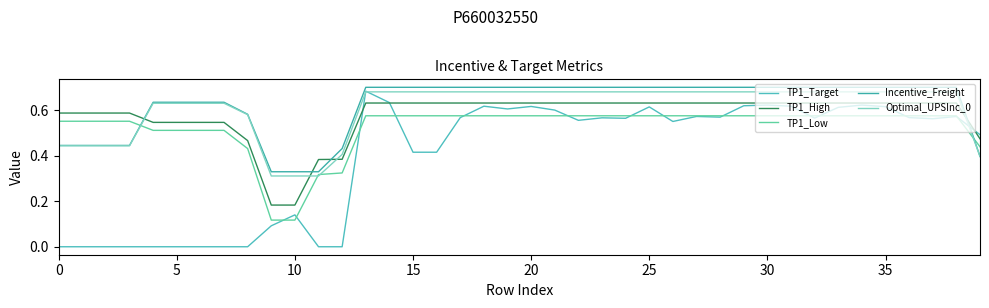

True or false: Incentive_Freight and Optimal_UPSInc_0 cross at least once.

False